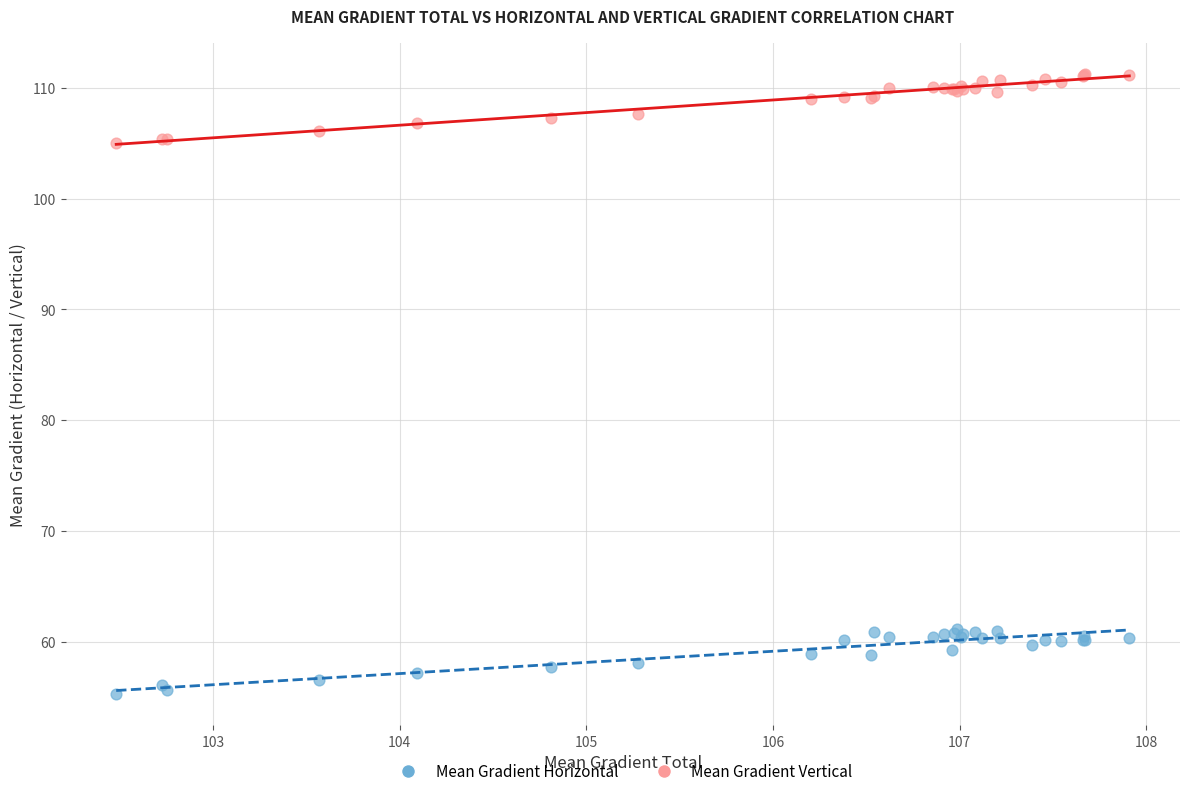

Which series reaches the maximum Y coordinate?

Mean Gradient Vertical